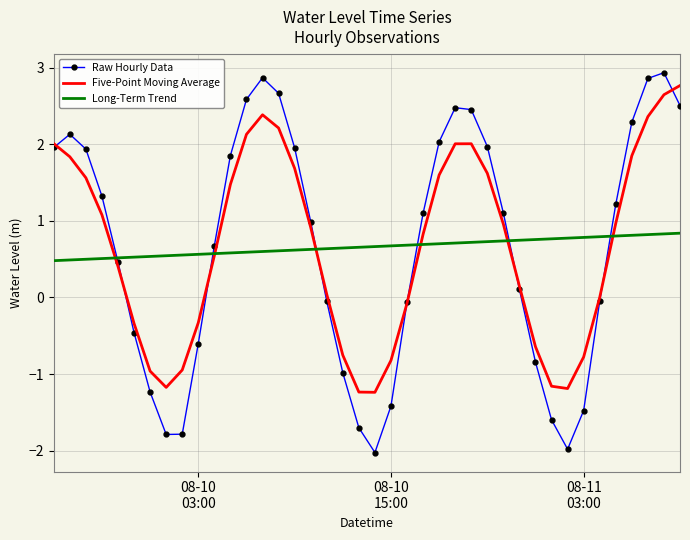

Which series has the largest range (max minus min)?

Raw Hourly Data